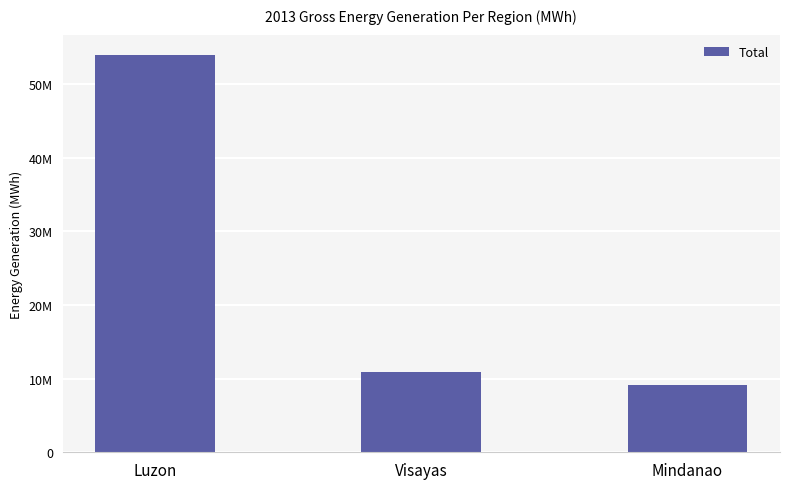

Where is the data nearest to the value 31586696?

Visayas